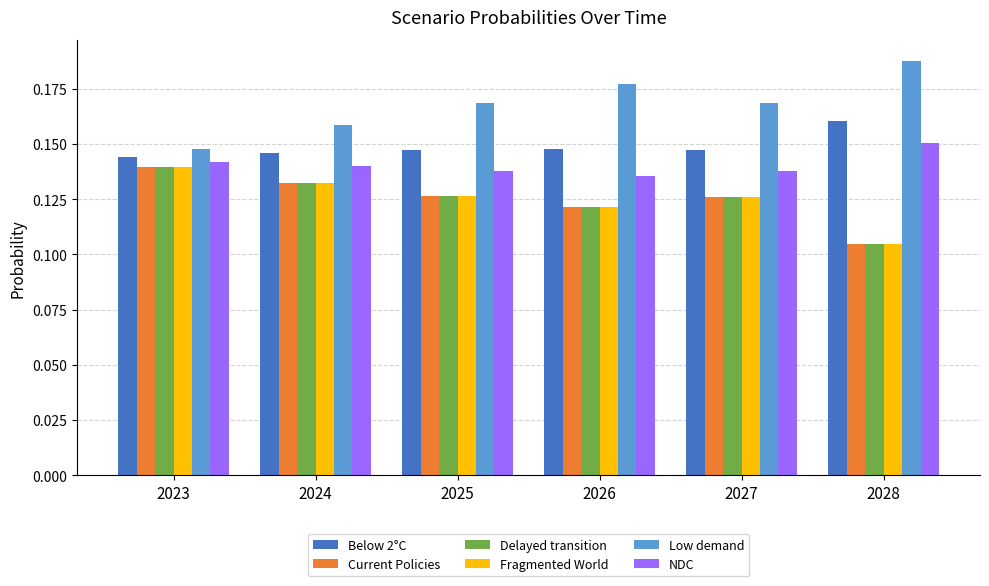

At which category is the sum across all series the highest?

2023